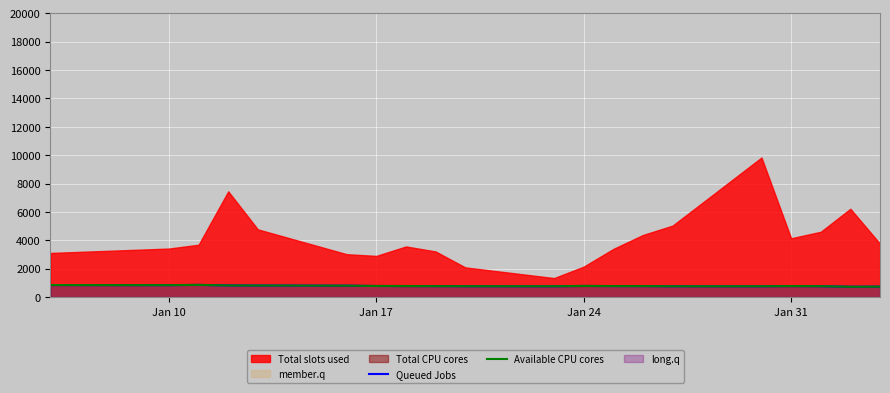

Which category has the highest value in the Available CPU cores series?

Jan 24